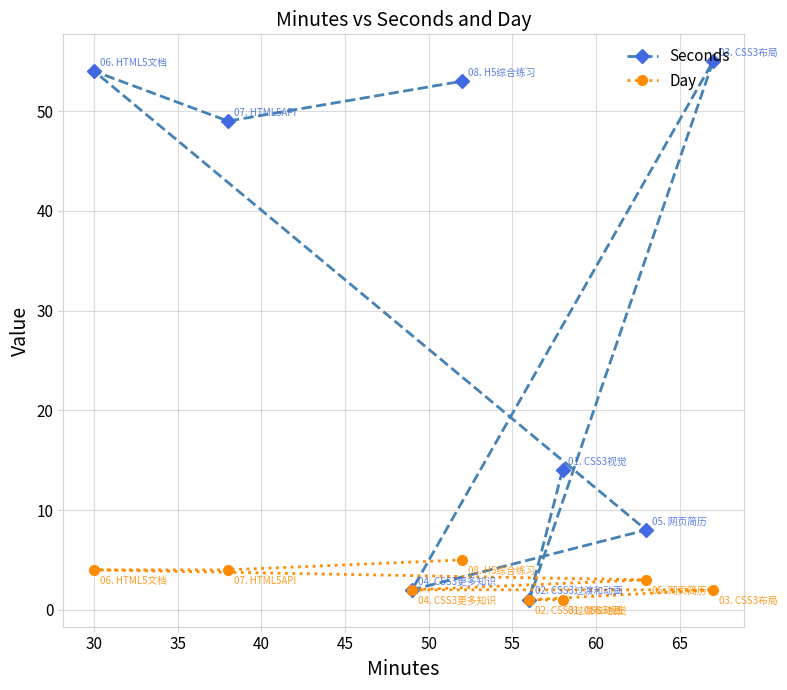

What is the value of the Day point at the 8th from the left?

2